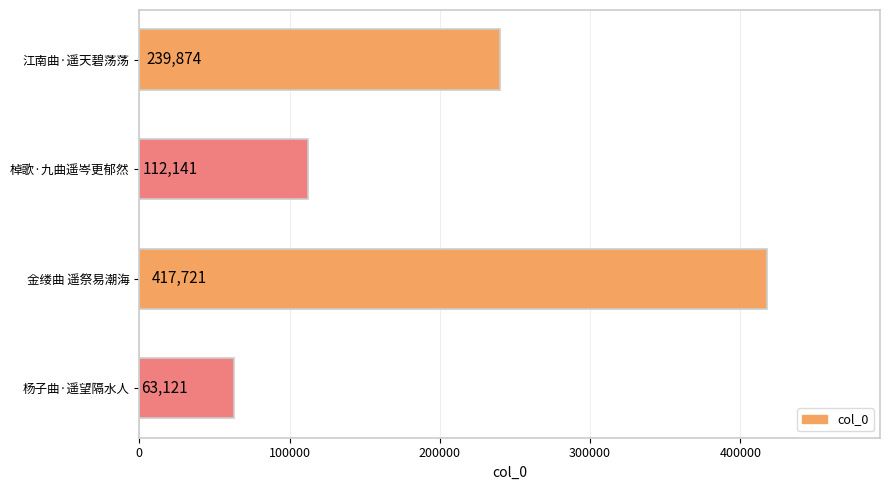

At which category does the chart reach its minimum across all series?

杨子曲·遥望隔水人